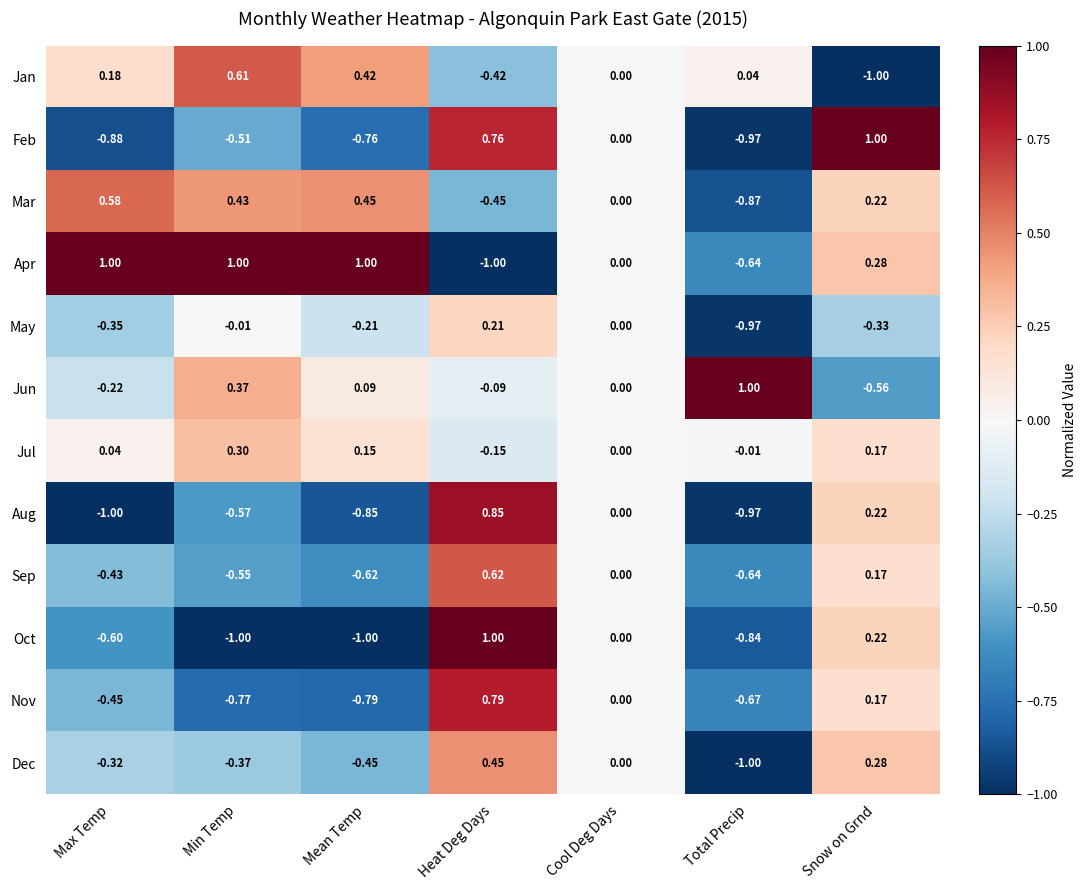

Between Min Temp and Total Precip, which series saw the biggest shift?

Apr